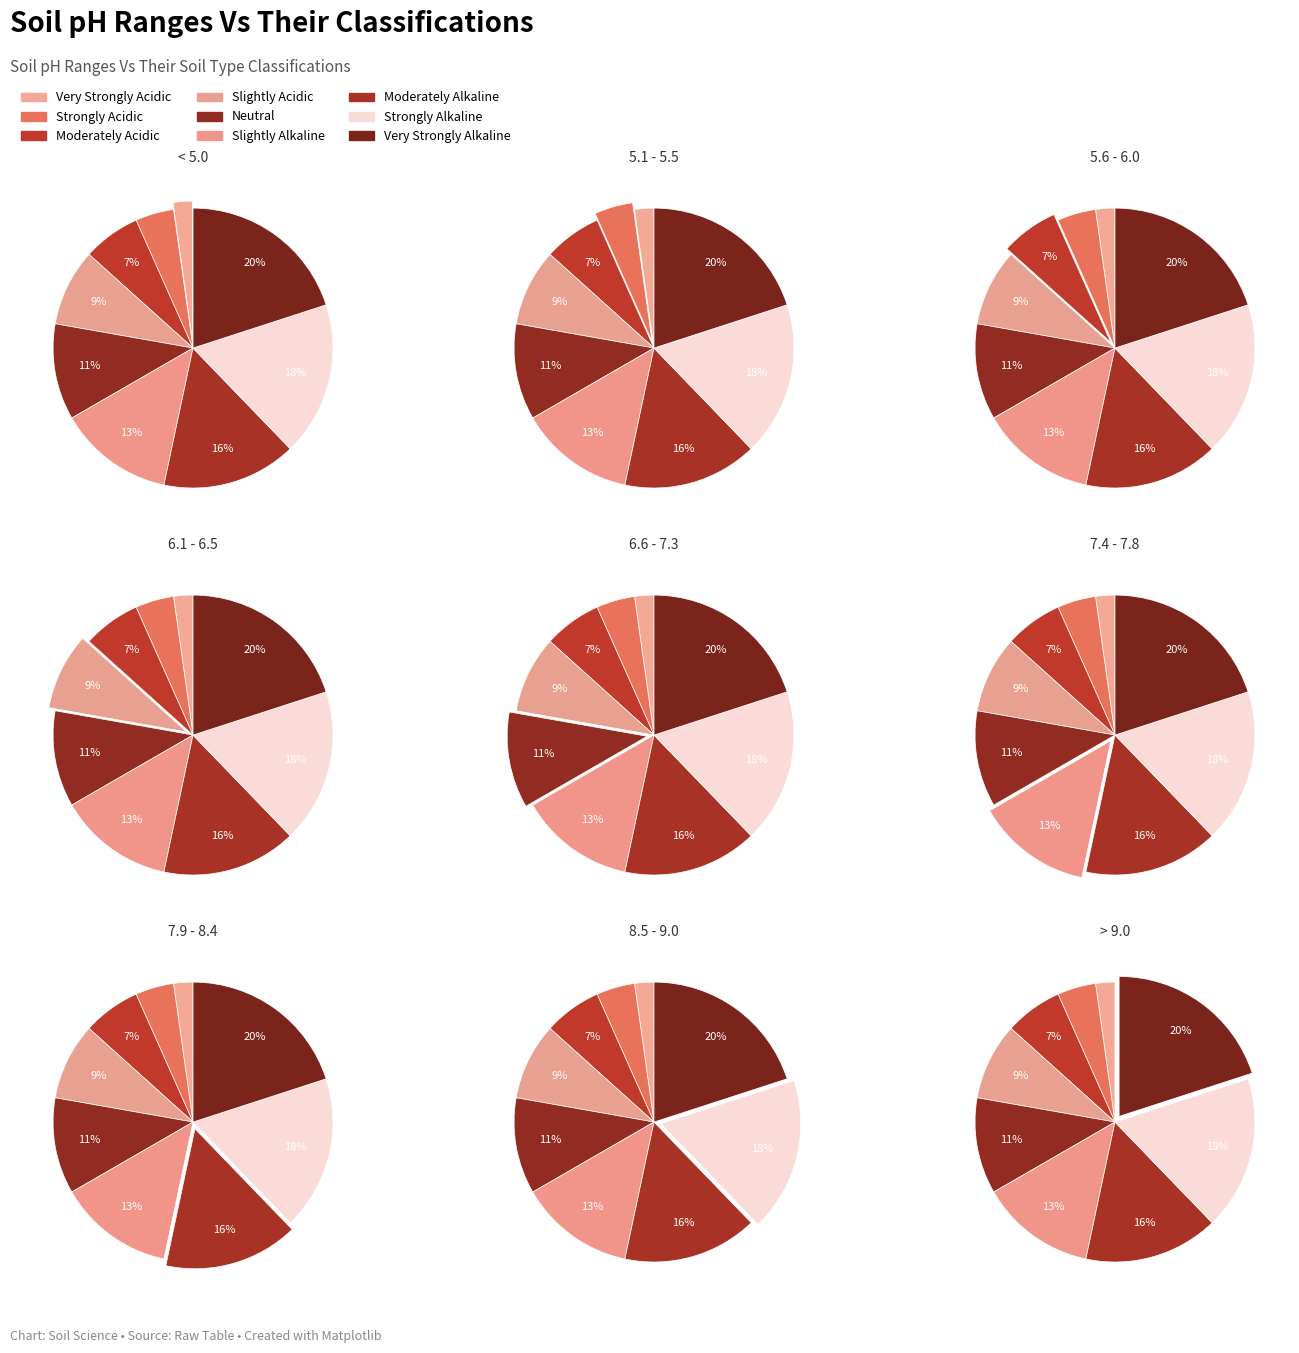

To the nearest percent, what is the combined percentage of 6.6 - 7.3 and 7.4 - 7.8?

24%